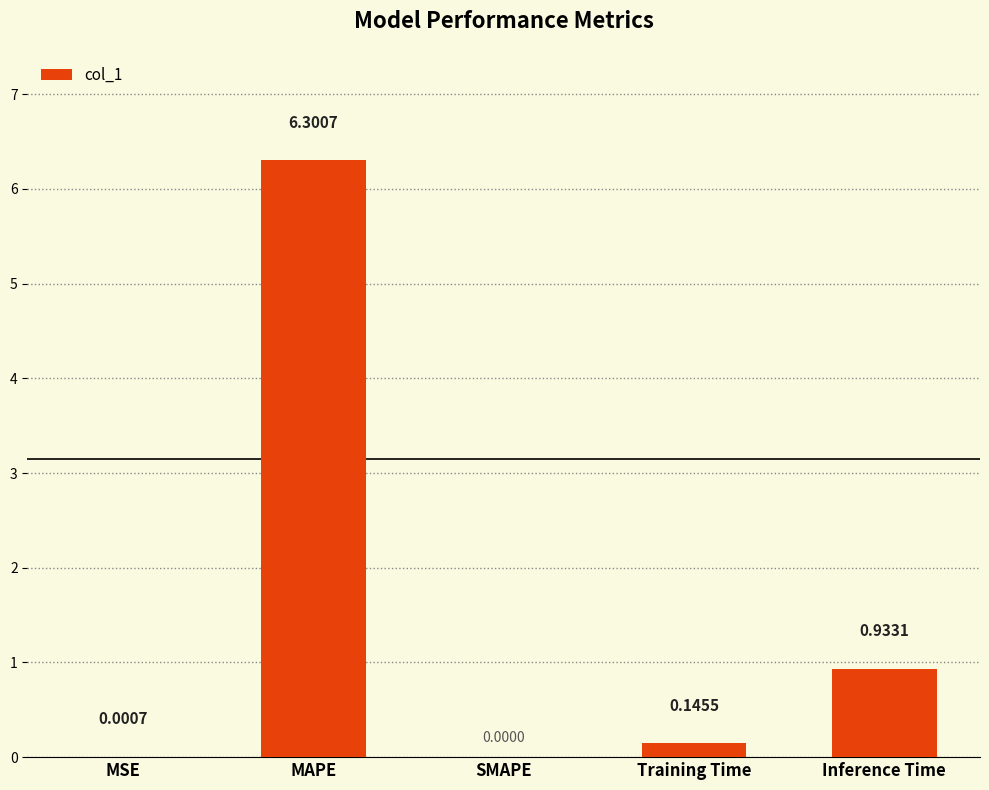

At which label is the value closest to 3?

Inference Time